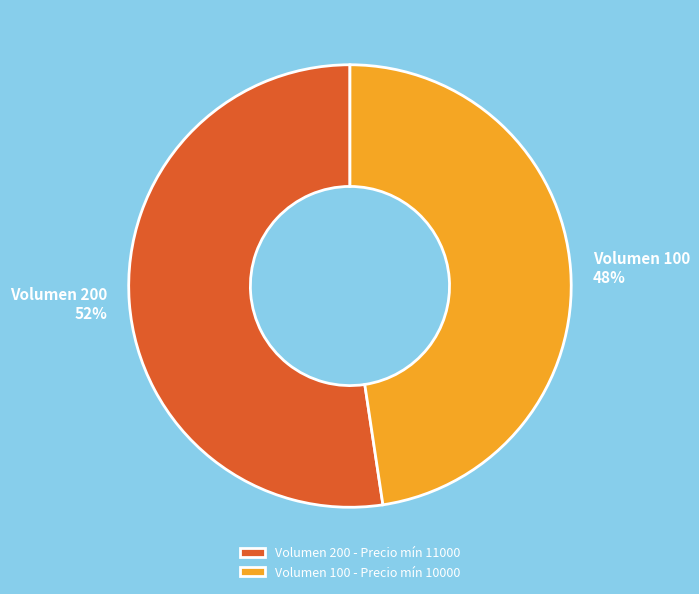

Is the sum of Volumen 200 and Volumen 100 greater than half?

Yes